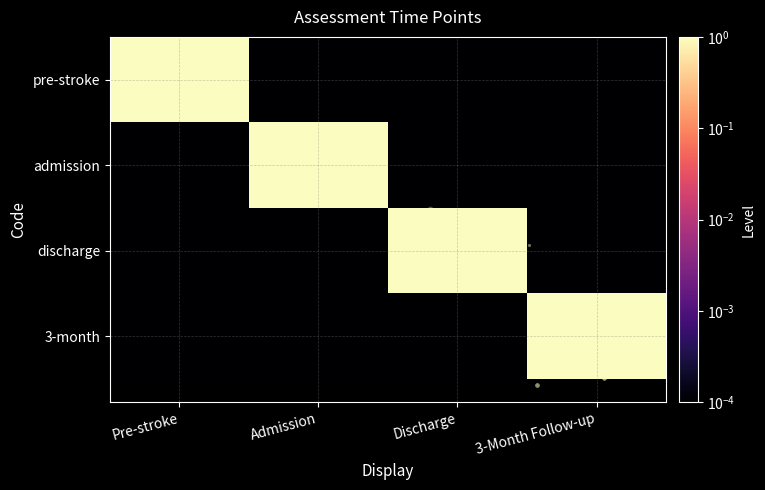

Reading right to left, transcribe all the data shown in this chart.

row_0: 0.0	0.0	0.0	1.0
row_1: 0.0	0.0	1.0	0.0
row_2: 0.0	1.0	0.0	0.0
row_3: 1.0	0.0	0.0	0.0